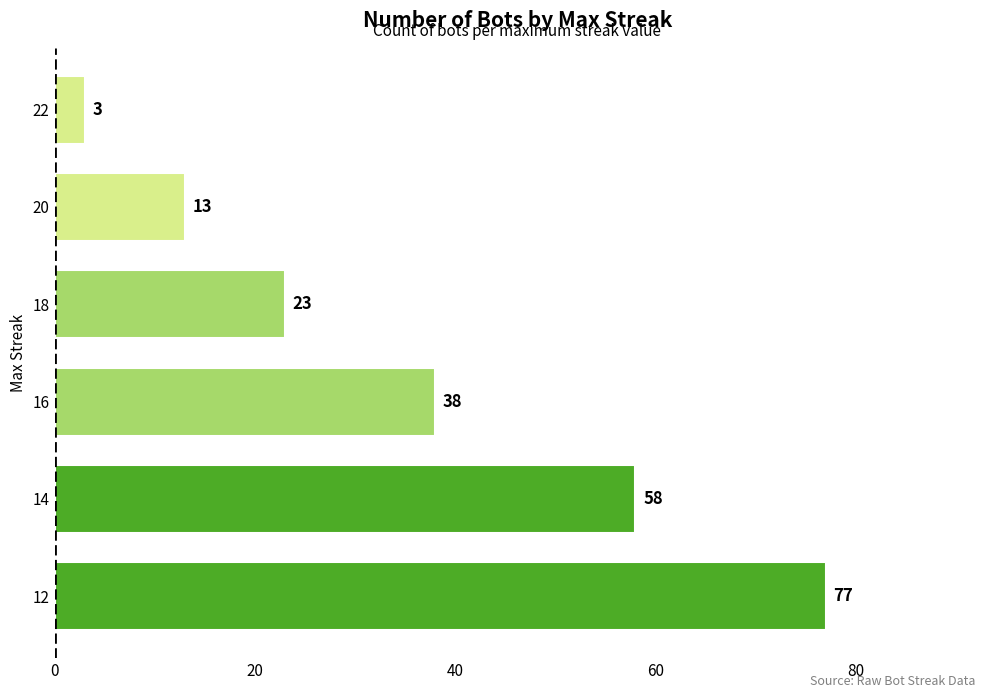

How many values are between 13 and 58?

4